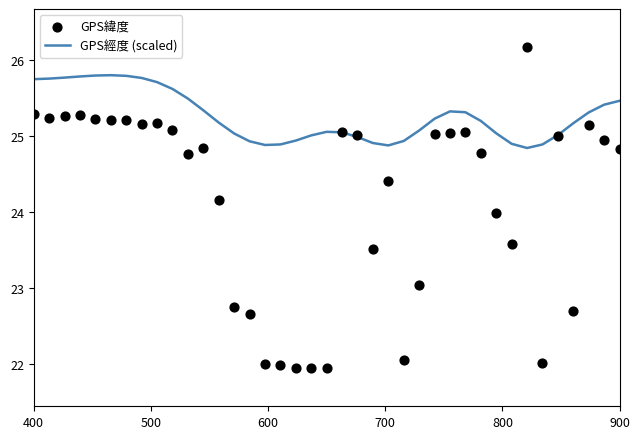

Is the value of GPS緯度 at 15 greater than the value of GPS經度 (scaled) at 23?

No